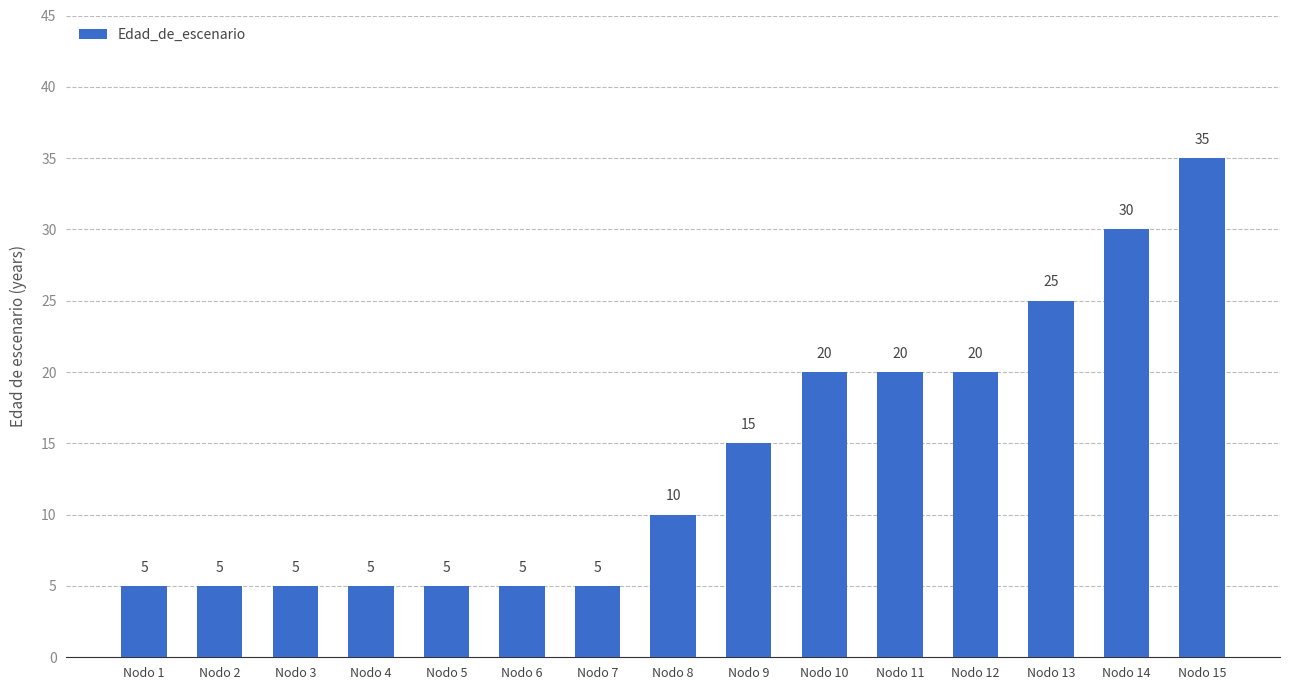

Approximately how many times larger is the value at Nodo 6 compared to Nodo 7?

1.0